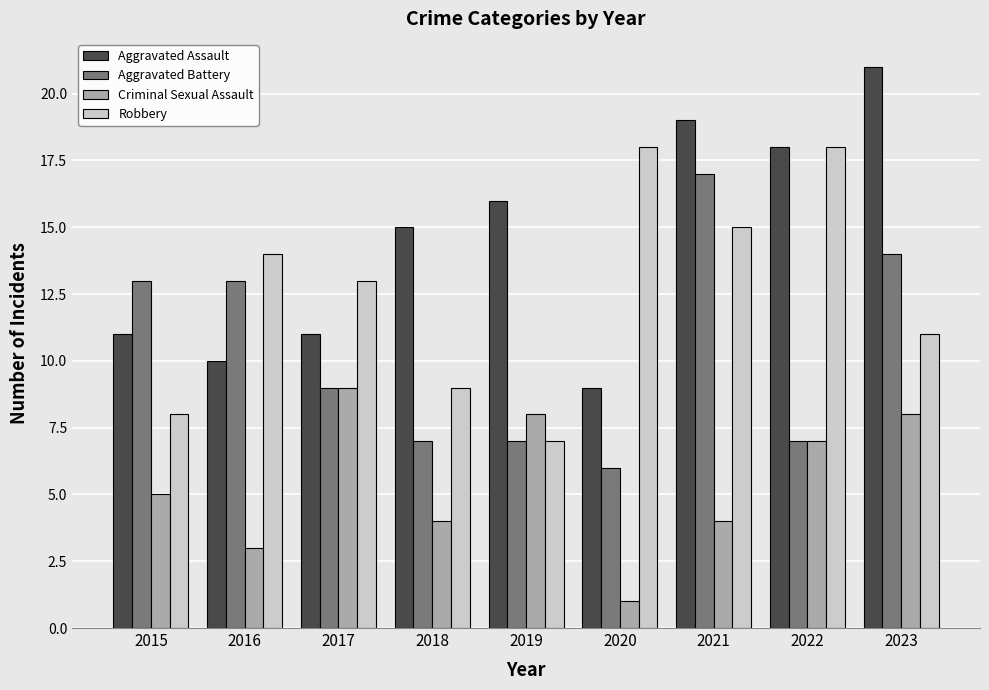

What is the sum of all Aggravated Assault values?

130